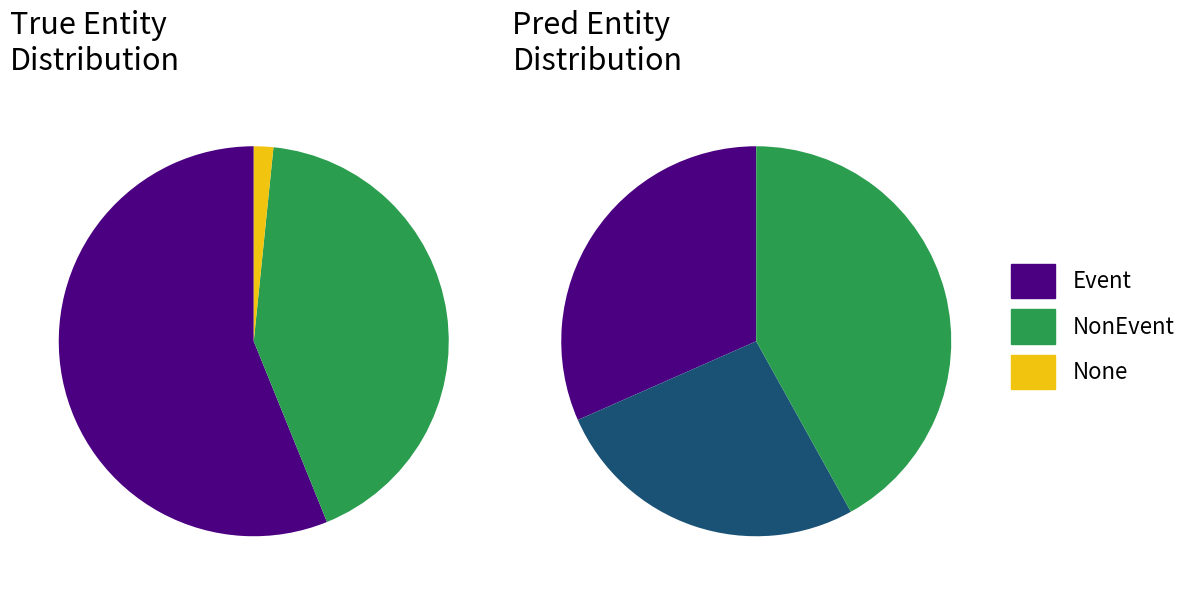

What portion of the pie excludes Wrong_Entity_Event_as_NonEvent?

99.0%